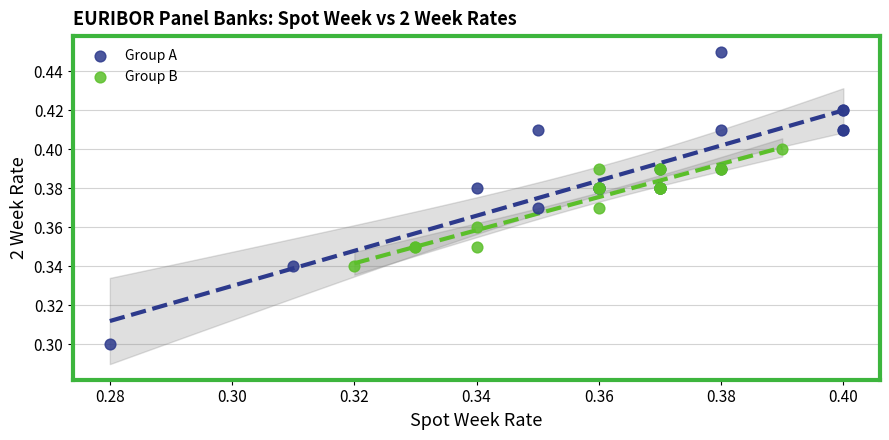

Which series reaches the maximum Y coordinate?

Group A